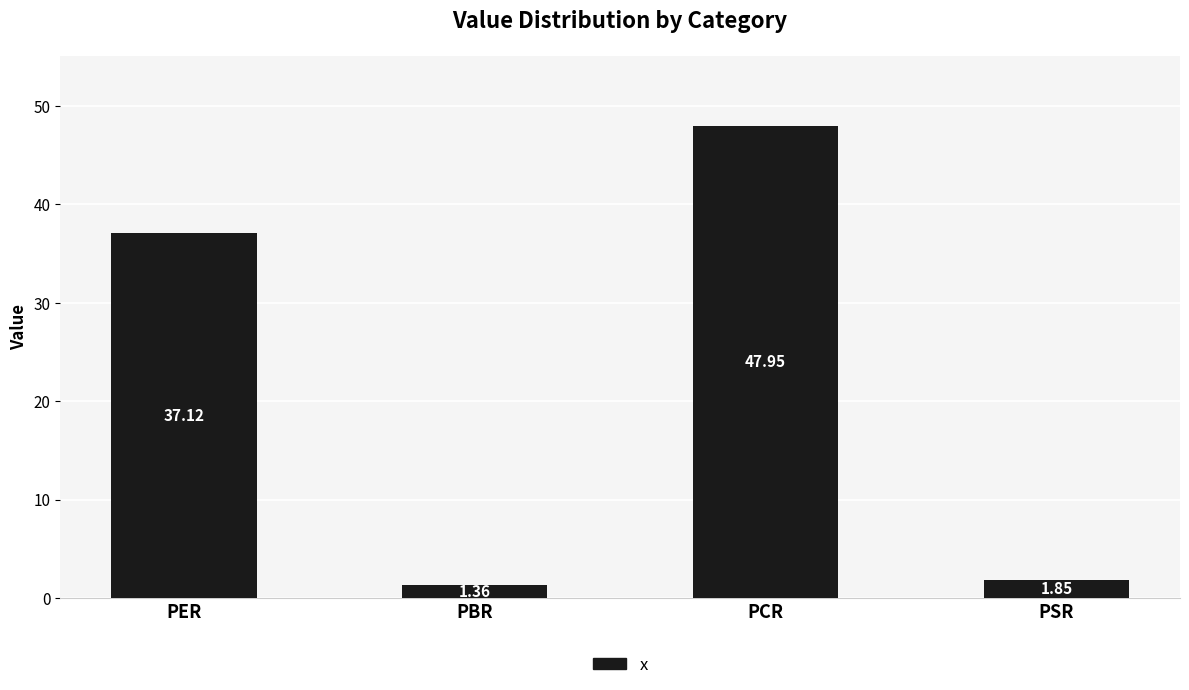

True or false: the data shows 85.4 at PCR.

False